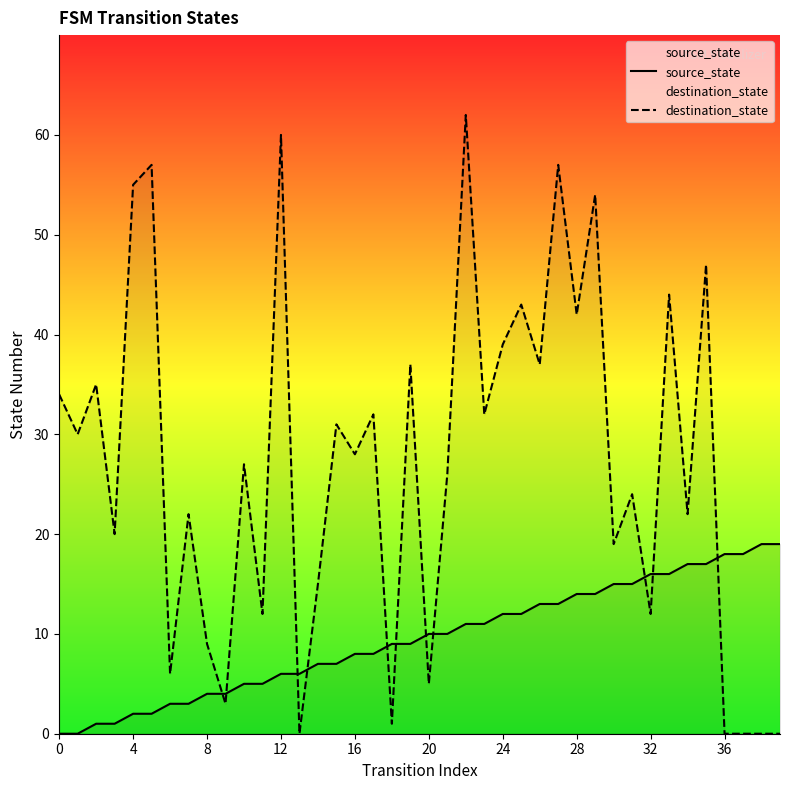

What is the total value across all series at 21?

36